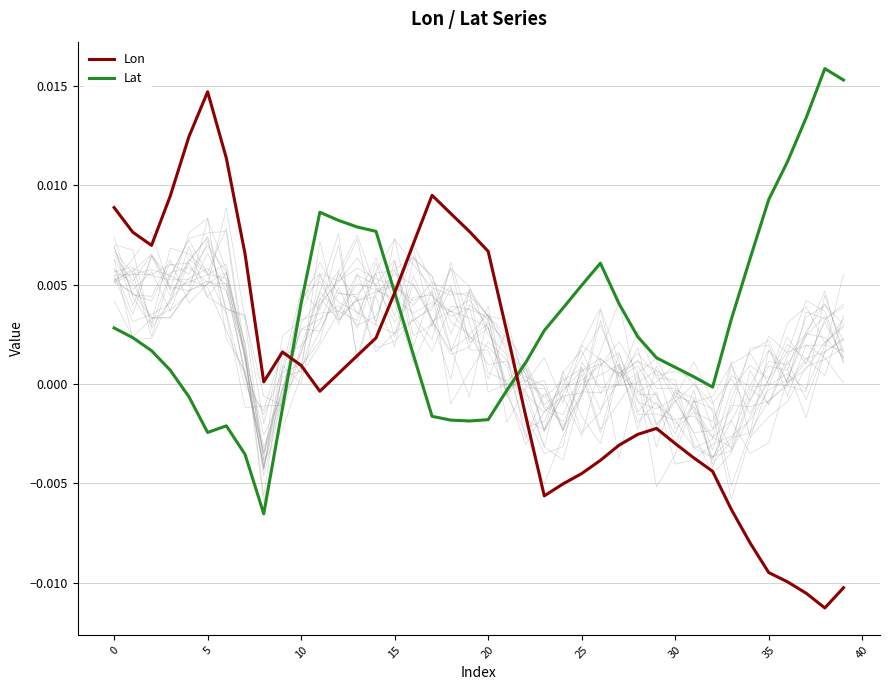

Which series ends up on top after the final intersection of Lat and Lon?

Lat